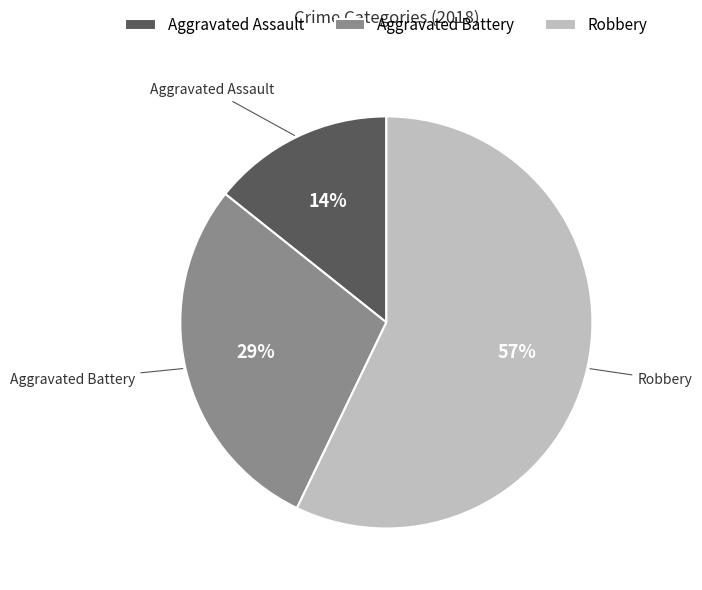

Do Aggravated Assault and Robbery together represent more than half of the pie?

Yes